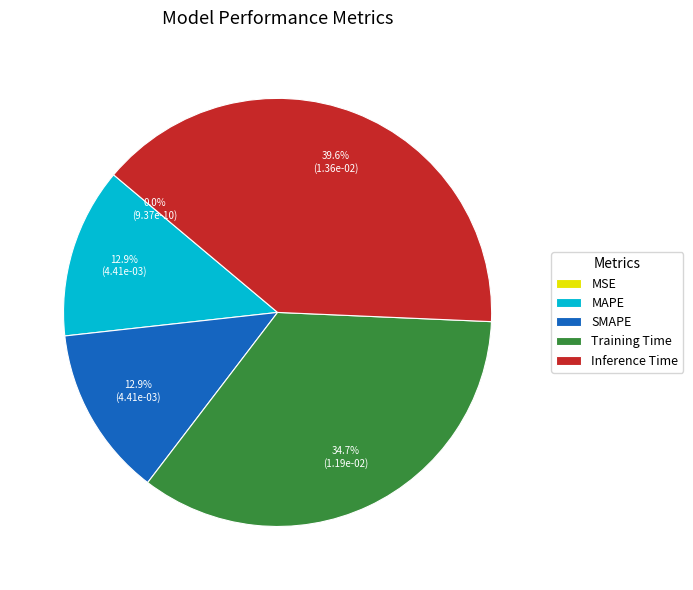

To the nearest percent, what is the average slice percentage?

20%